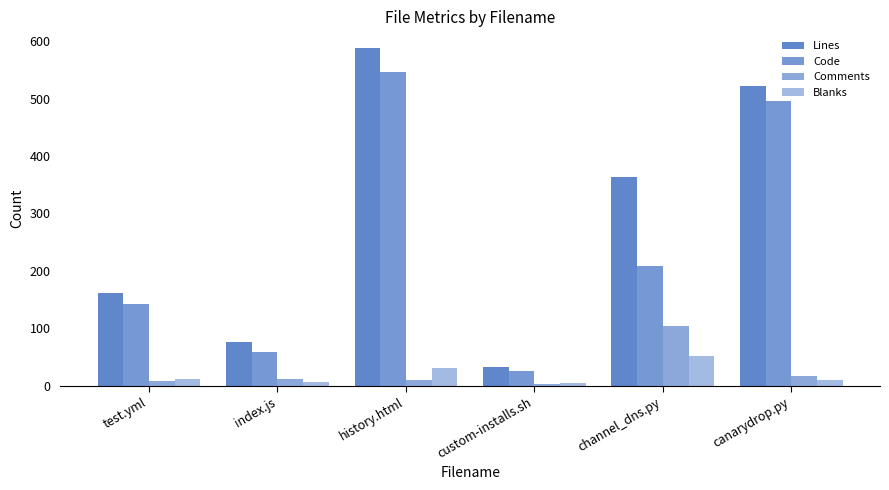

What position from the right is canarydrop.py?

1